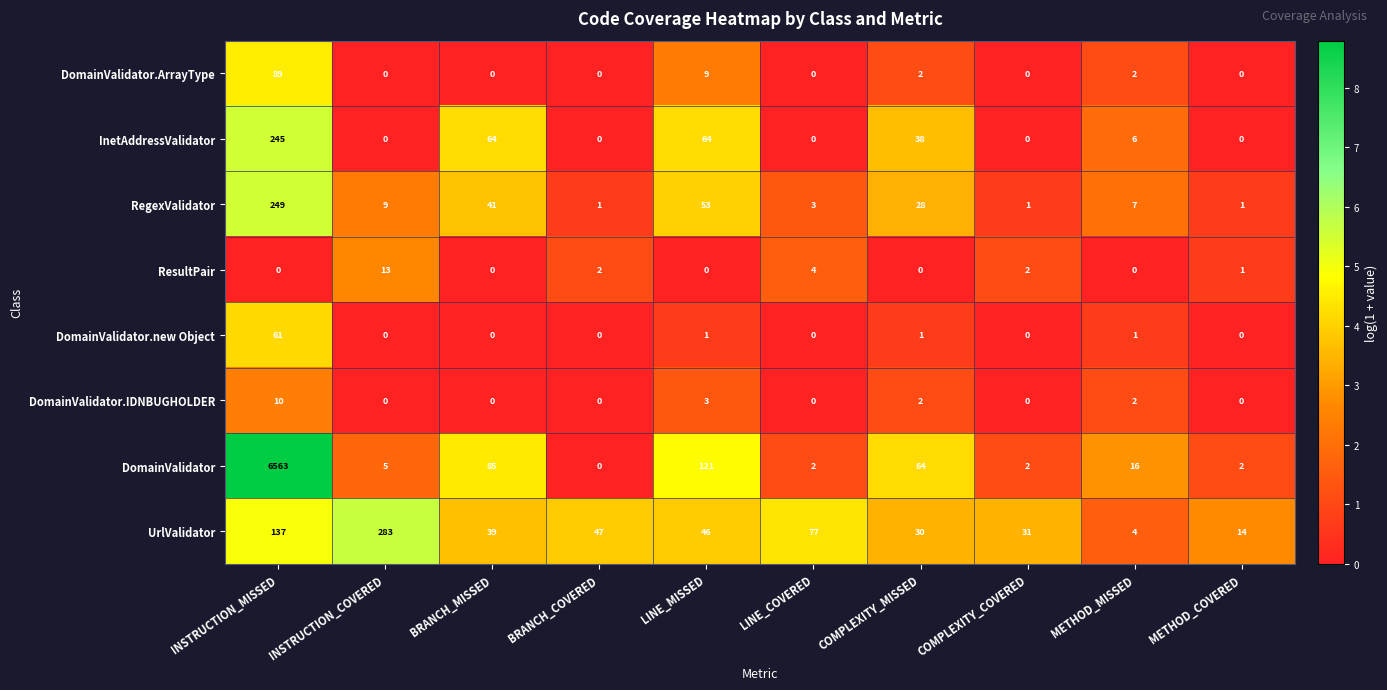

List the series in order of their peak value, lowest first.

DomainValidator.IDNBUGHOLDER, ResultPair, DomainValidator.new Object, DomainValidator.ArrayType, InetAddressValidator, RegexValidator, UrlValidator, DomainValidator